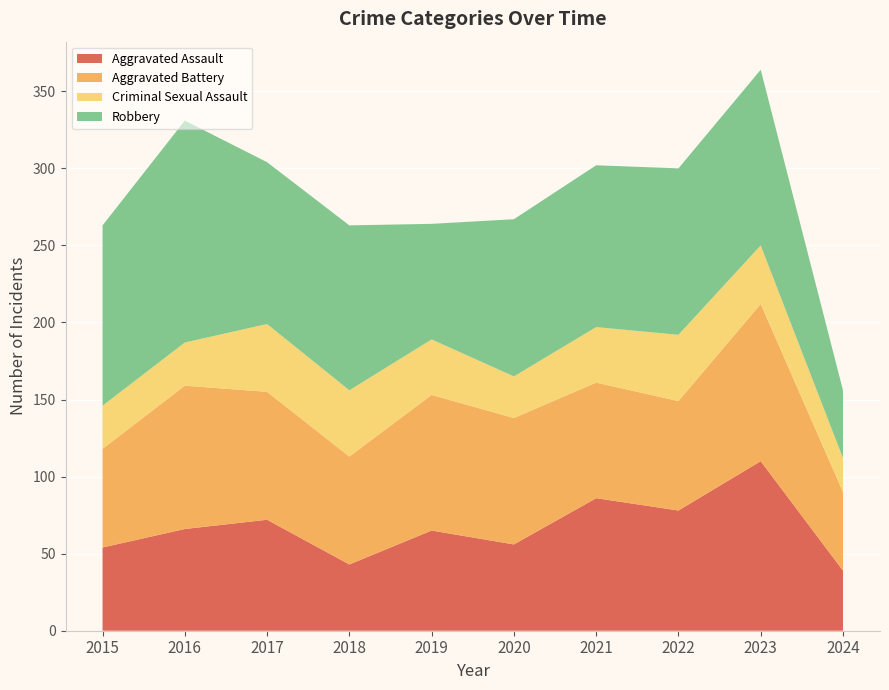

Reading left to right, list all the values displayed in this chart.

Aggravated Assault: 2015=54	2016=66	2017=72	2018=43	2019=65	2020=56	2021=86	2022=78	2023=110	2024=39
Aggravated Battery: 2015=64	2016=93	2017=83	2018=70	2019=88	2020=82	2021=75	2022=71	2023=102	2024=51
Criminal Sexual Assault: 2015=28	2016=28	2017=44	2018=43	2019=36	2020=27	2021=36	2022=43	2023=38	2024=22
Robbery: 2015=117	2016=144	2017=105	2018=107	2019=75	2020=102	2021=105	2022=108	2023=114	2024=44